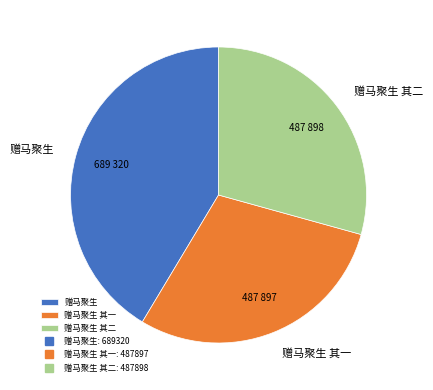

Approximately how many times larger is the value at 赠马聚生 compared to 赠马聚生 其一?

1.4